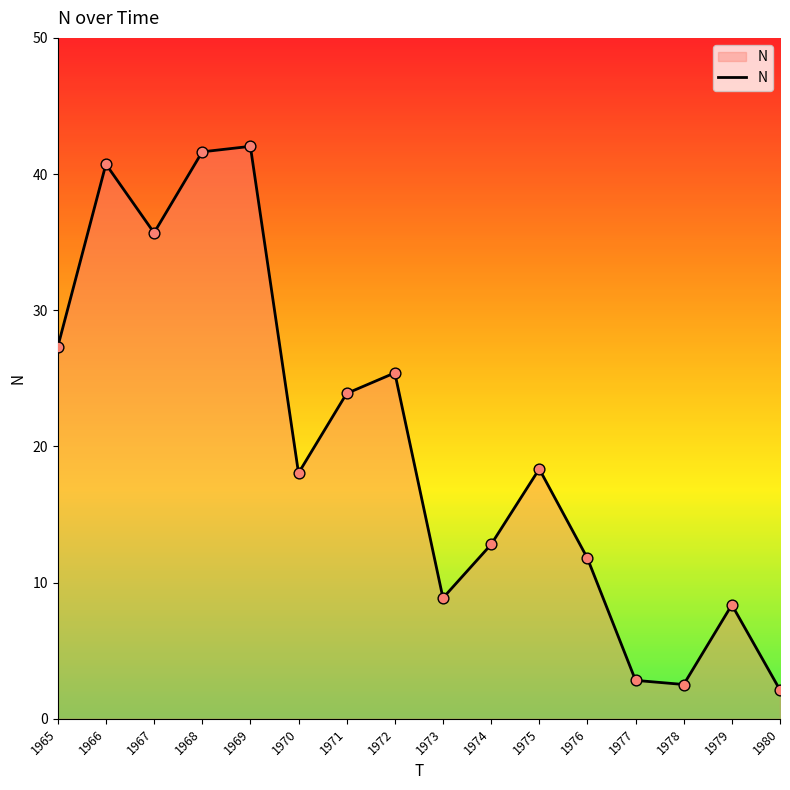

What is the ratio of the value at 1966 to the value at 1967?

1.1